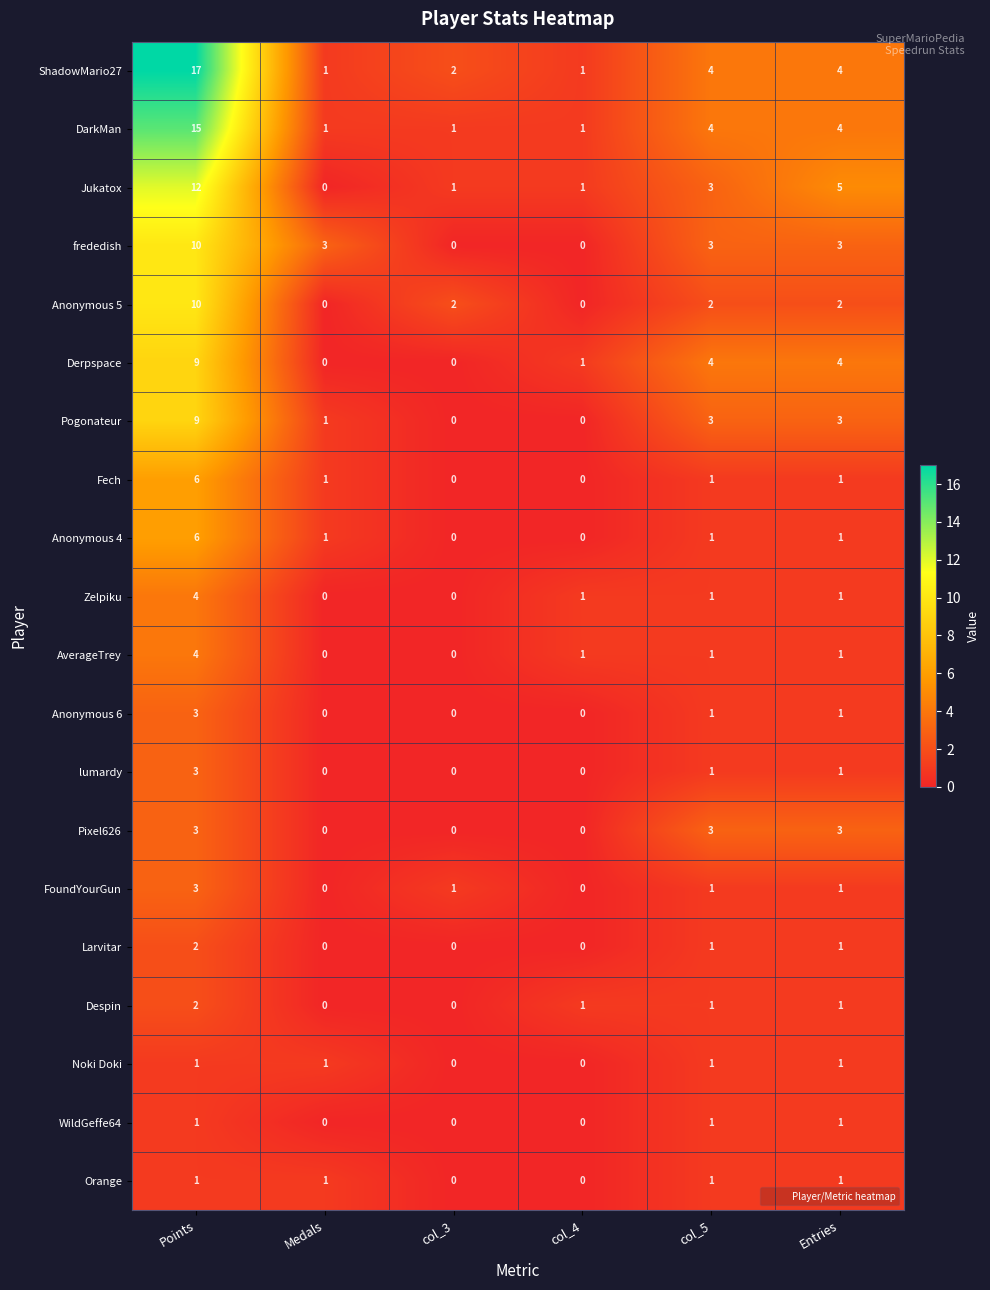

How many Zelpiku values are between 0 and 1?

5